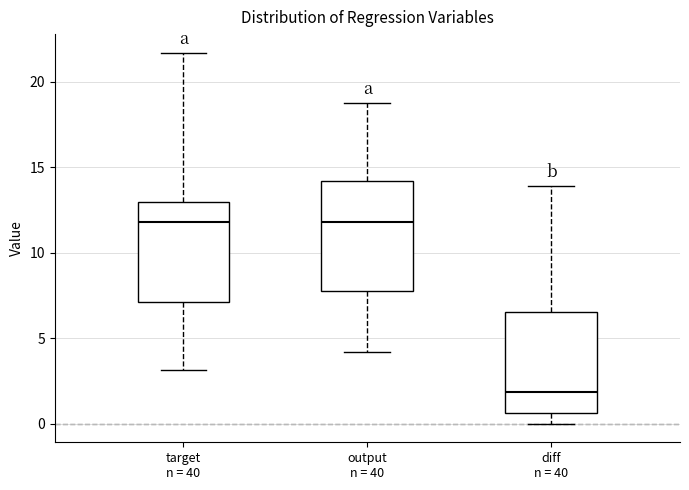

Reading left to right, read every box against the y-axis: the position of its median line, the range the box covers, and the ends of its whiskers. The values are not printed on the chart, so give them approximately, as read against the axis.

target n = 40: median 12.0, box 7.0 to 13.0, whiskers 3.0 to 21.5
output n = 40: median 12.0, box 8.0 to 14.0, whiskers 4.0 to 18.5
diff n = 40: median 2.0, box 0.5 to 6.5, whiskers 0.0 to 14.0